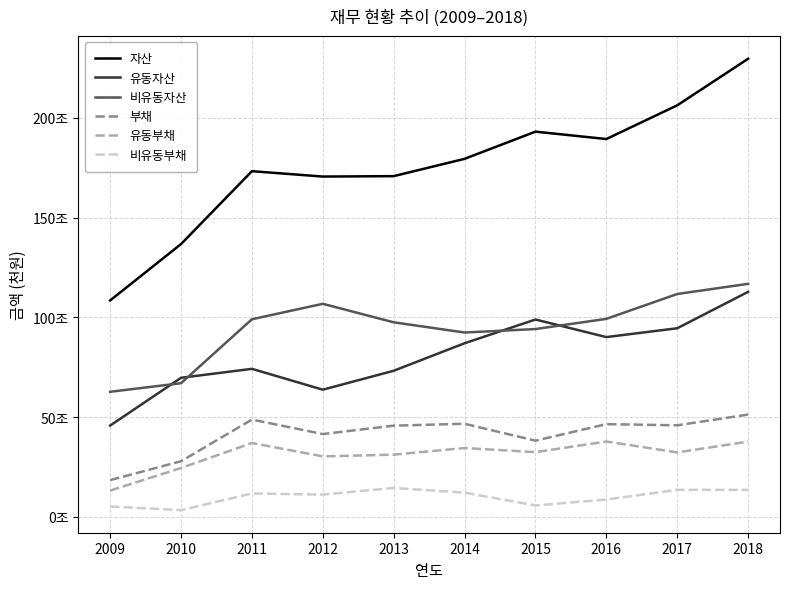

Does the chart have visible grid lines?

Yes